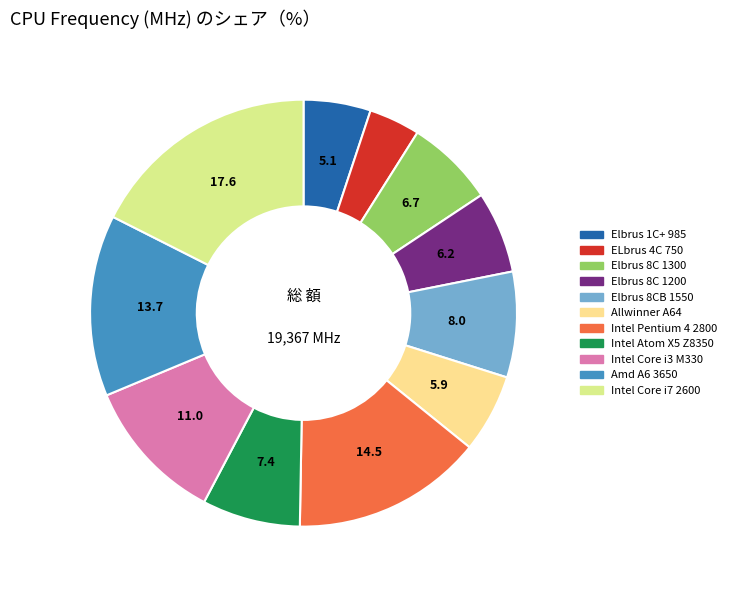

Do Intel Core i3 M330 and Amd A6 3650 together represent more than half of the pie?

No